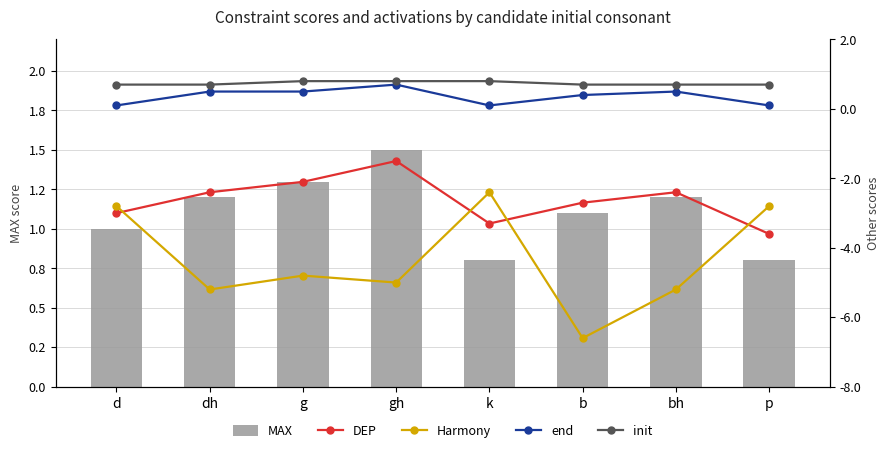

The value of end at b is 0.4. True or false?

True